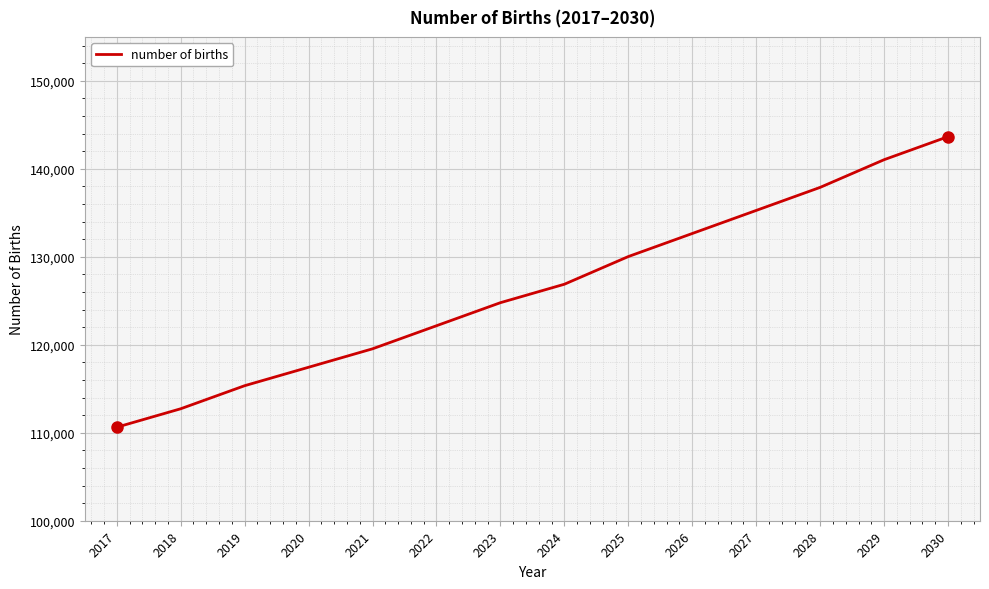

Where is the data nearest to the value 127146?

2024